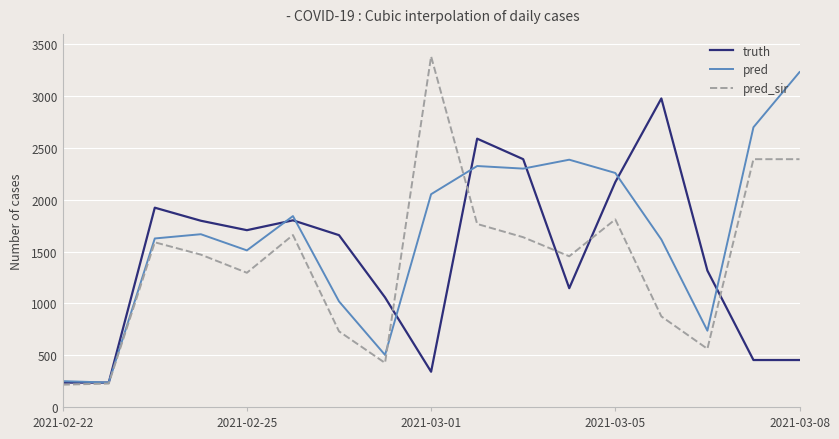

List the series in order of their peak value, highest first.

pred_sir, pred, truth